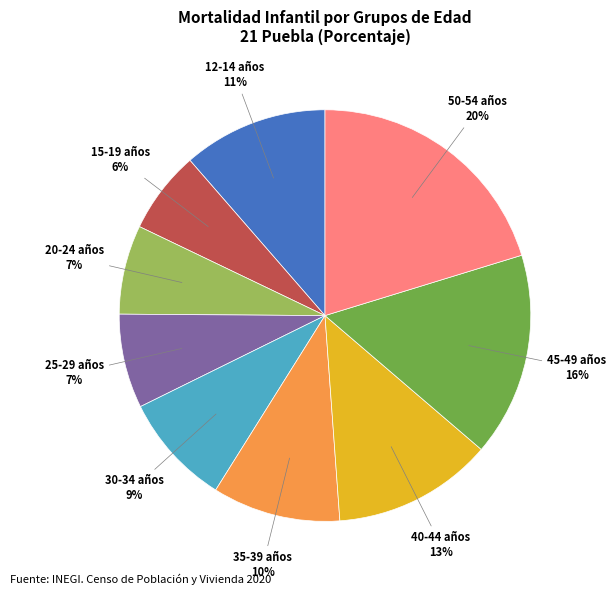

Count the number of slices in the pie.

9